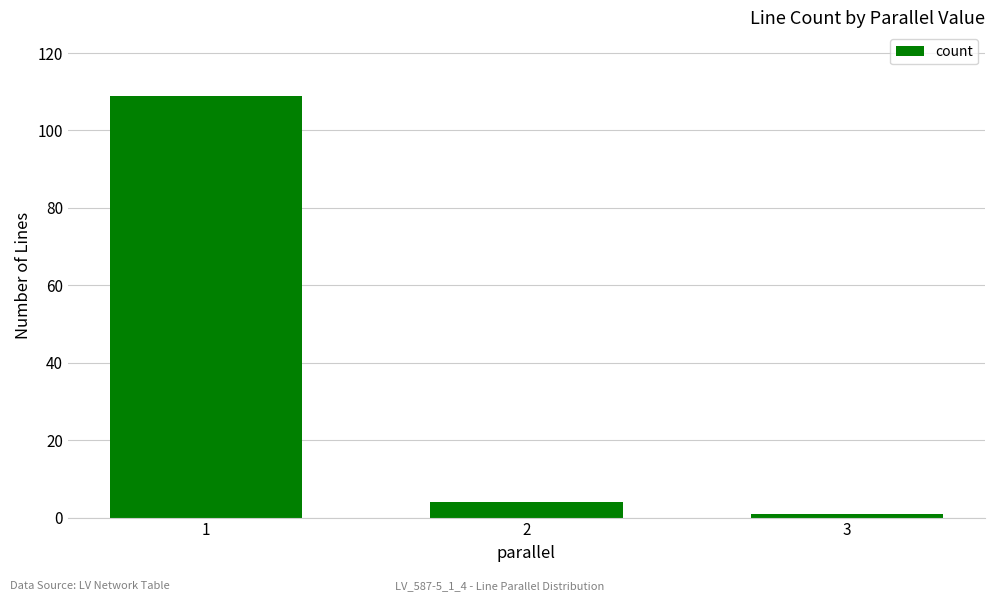

At which category does the chart reach its minimum across all series?

3